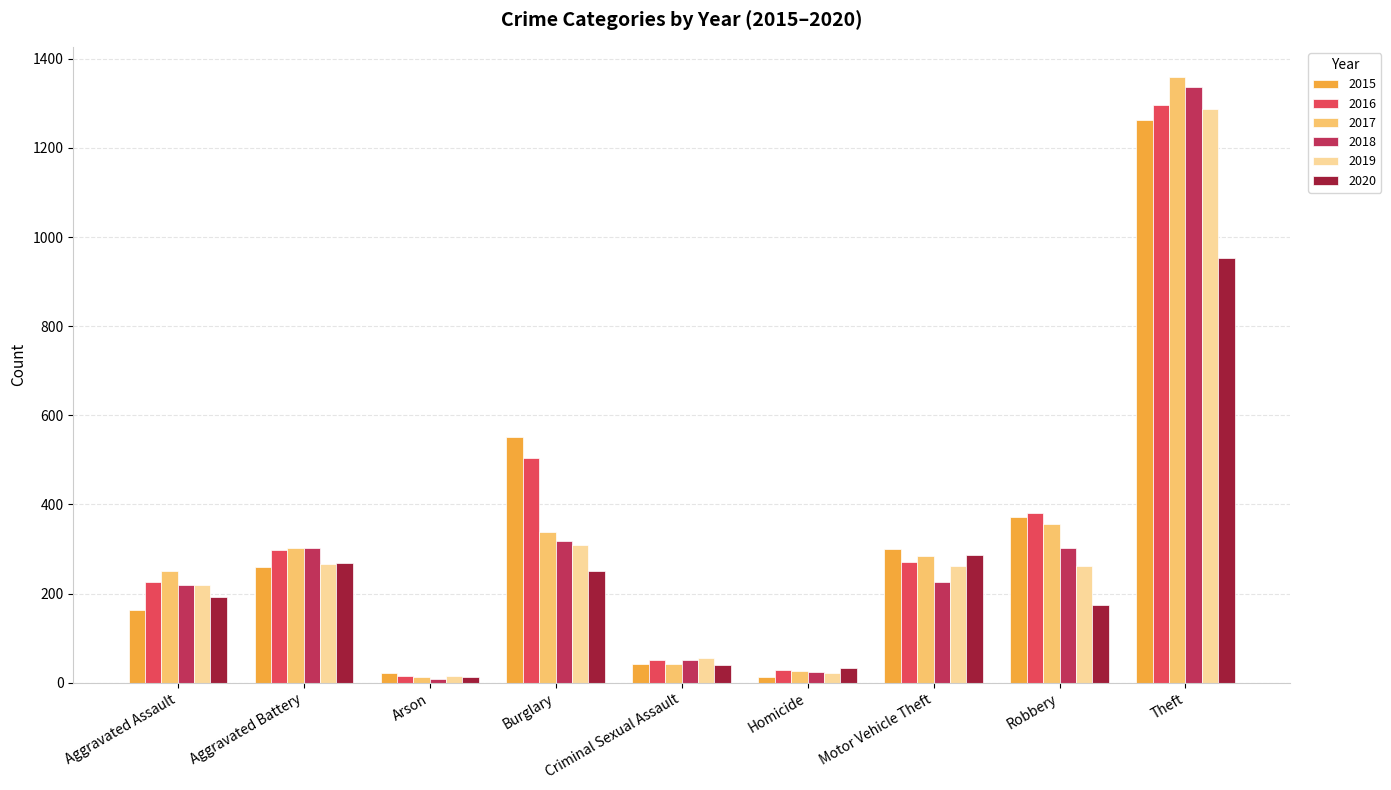

Where is 2018 nearest to the value 672?

Burglary